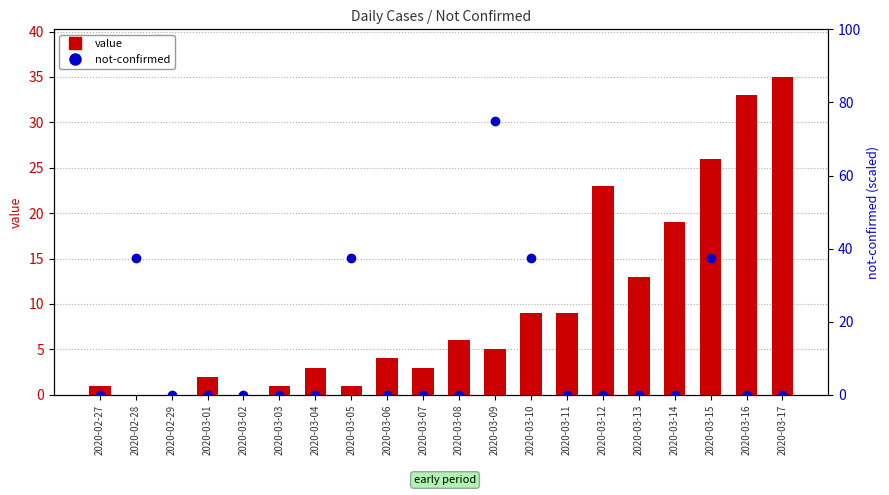

Reading left to right, transcribe all the data shown in this chart.

value: 1.0	0.0	0.0	2.0	0.0	1.0	3.0	1.0	4.0	3.0	6.0	5.0	9.0	9.0	23.0	13.0	19.0	26.0	33.0	35.0
not-confirmed: 0.0	37.5	0.0	0.0	0.0	0.0	0.0	37.5	0.0	0.0	0.0	75.0	37.5	0.0	0.0	0.0	0.0	37.5	0.0	0.0